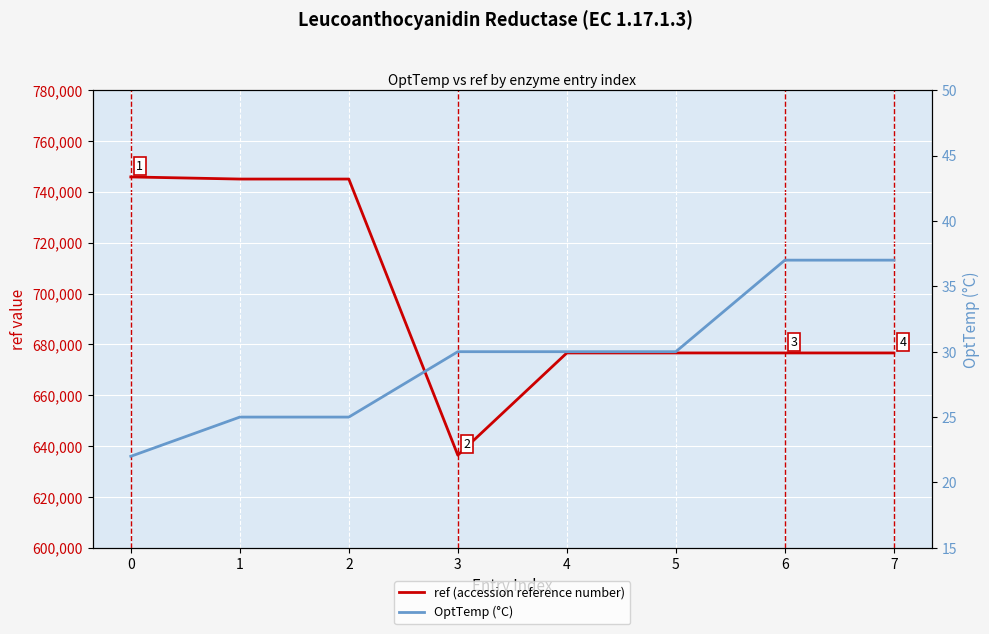

Reading left to right, what are all the values shown in this chart?

ref (accession reference number): 745869	745035	745035	636457	676650	676650	676650	676650
OptTemp (°C): 22	25	25	30	30	30	37	37